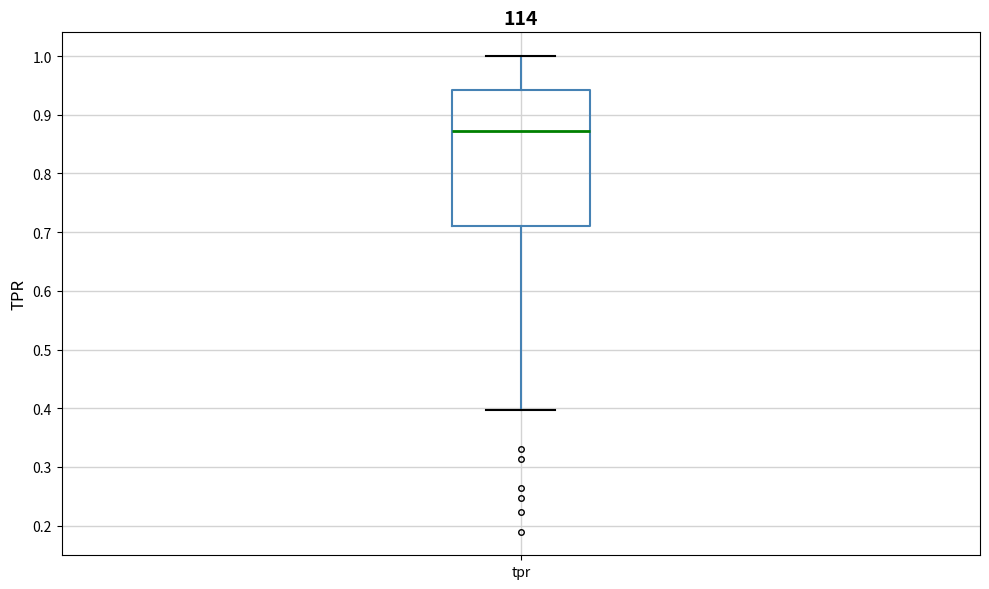

Read this box plot against the y-axis: the position of the median line, the range covered by the box, and the ends of both whiskers. The values are not printed on the chart, so give them approximately, as read against the axis.

median 0.87, box 0.71 to 0.94, whiskers 0.40 to 1.00